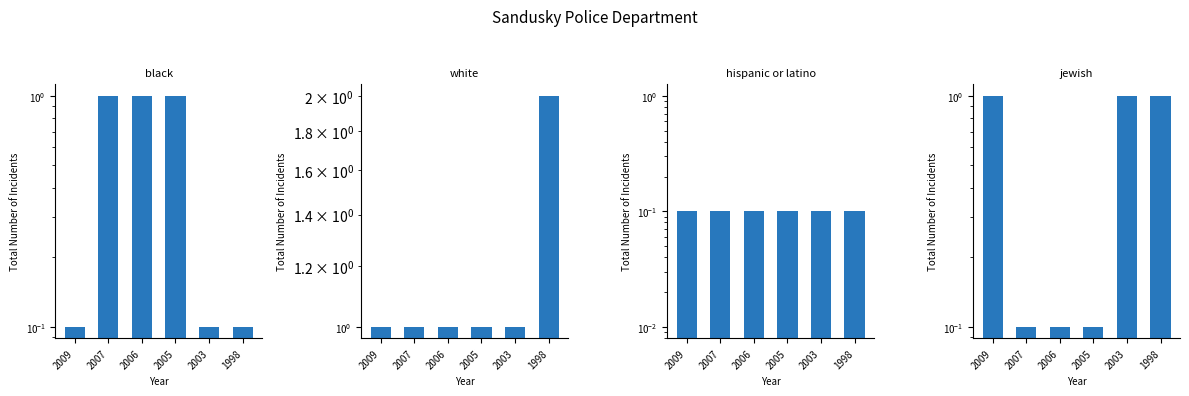

Is the value of anti_jewish_total at 2009 greater than the value of anti_black_total at 2006?

No